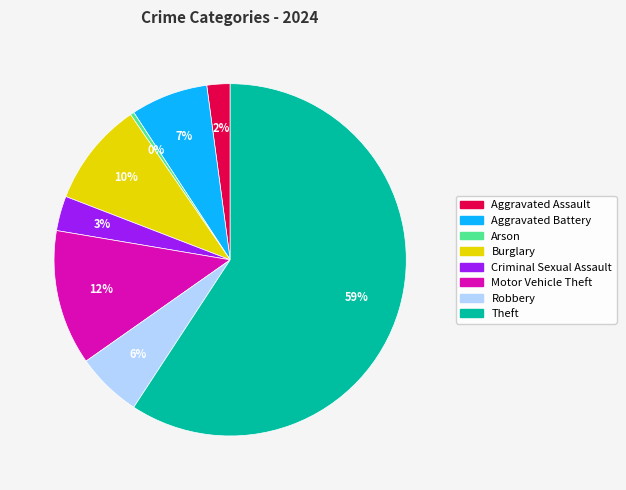

Count the number of slices in the pie.

8